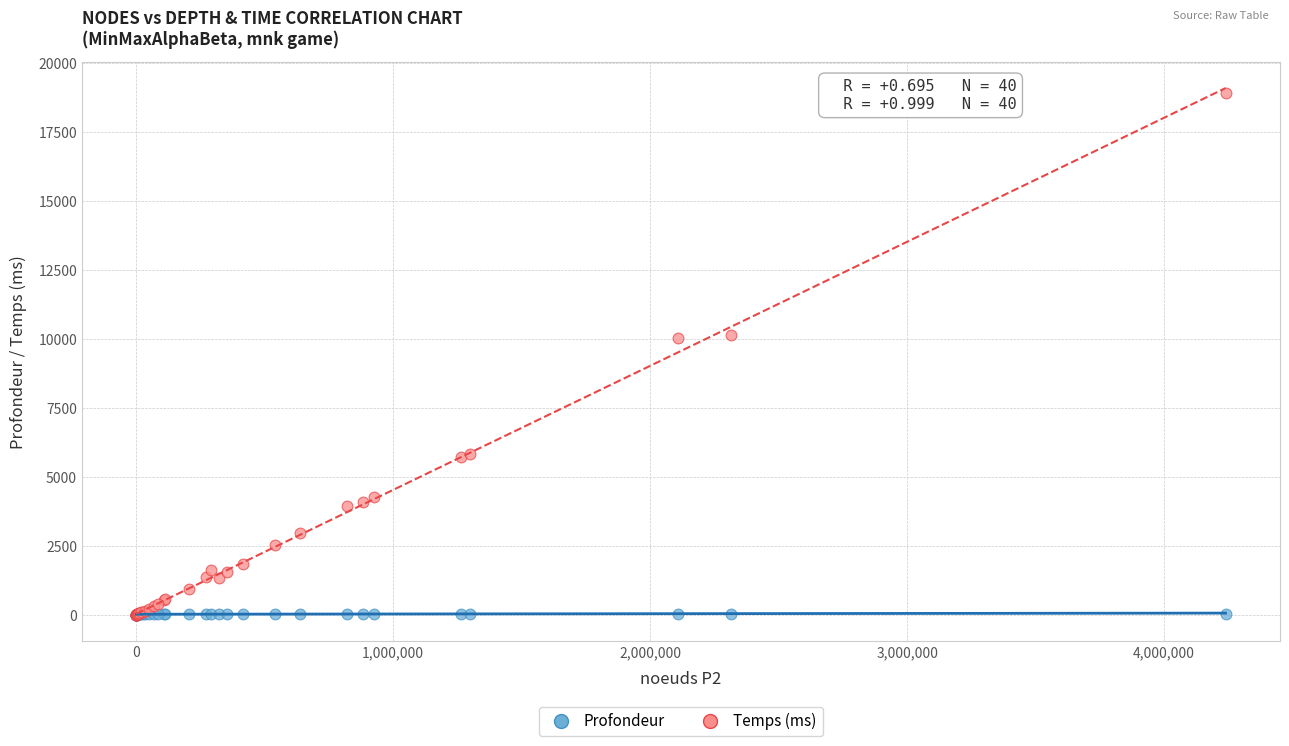

What are all the series names shown in the legend?

Profondeur, Temps (ms)